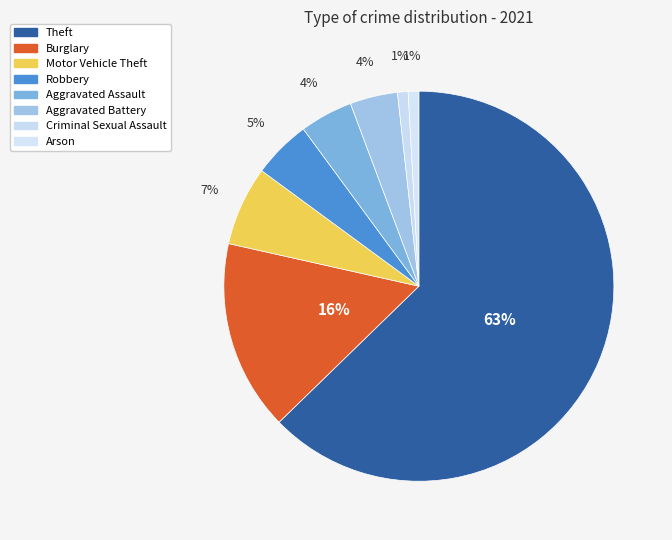

How many slices are in this pie chart?

8